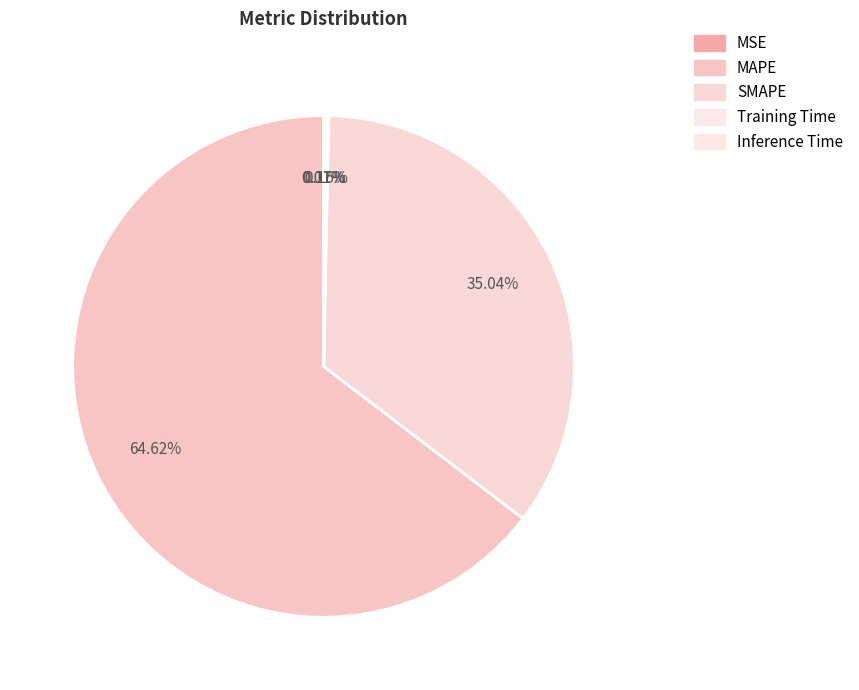

What is the change in value from MSE to MAPE?

+168.8